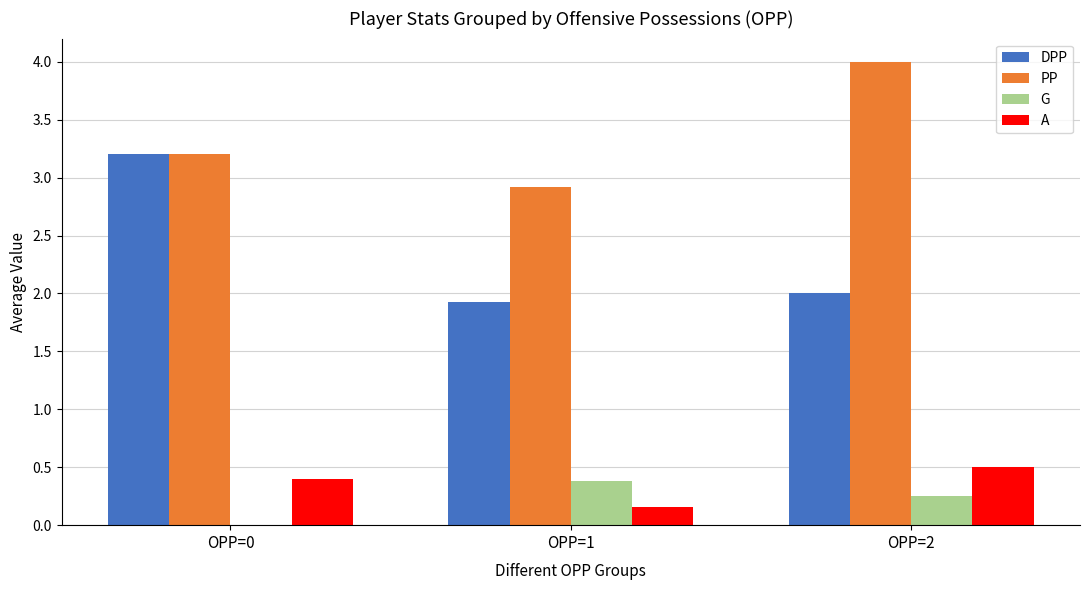

What is the maximum value for PP?

4.0